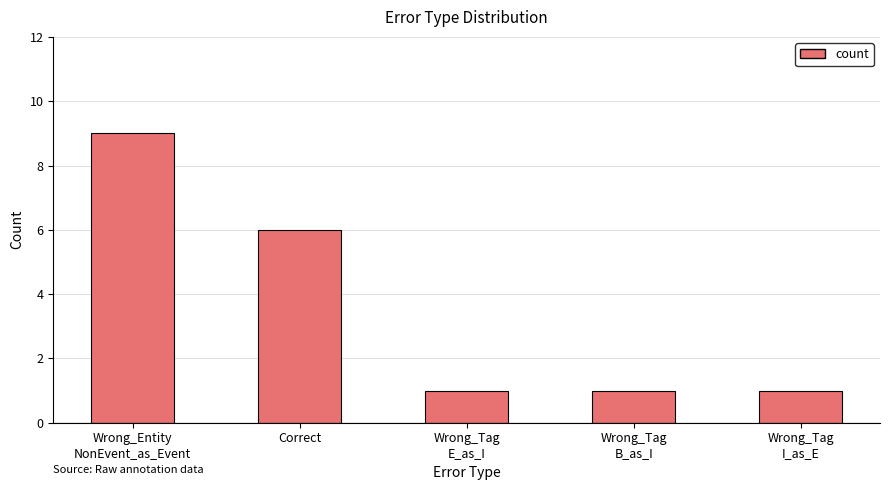

Are the bars horizontal?

No